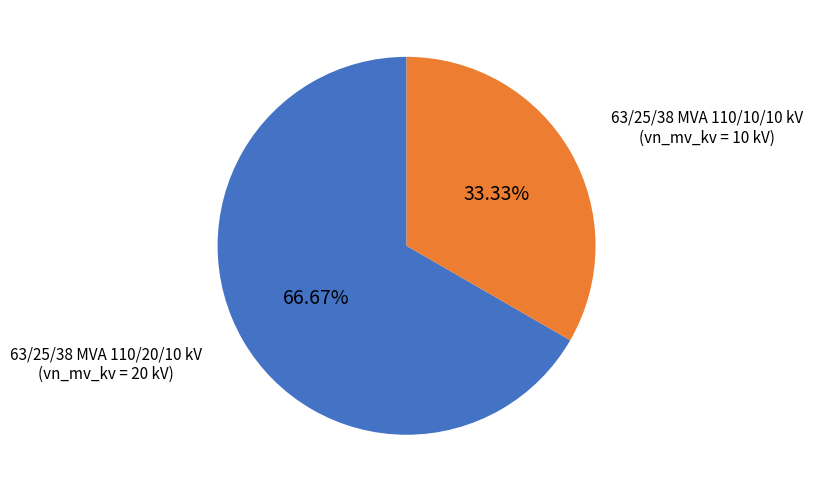

To the nearest percent, what is the difference between the largest and smallest slice percentages?

33%